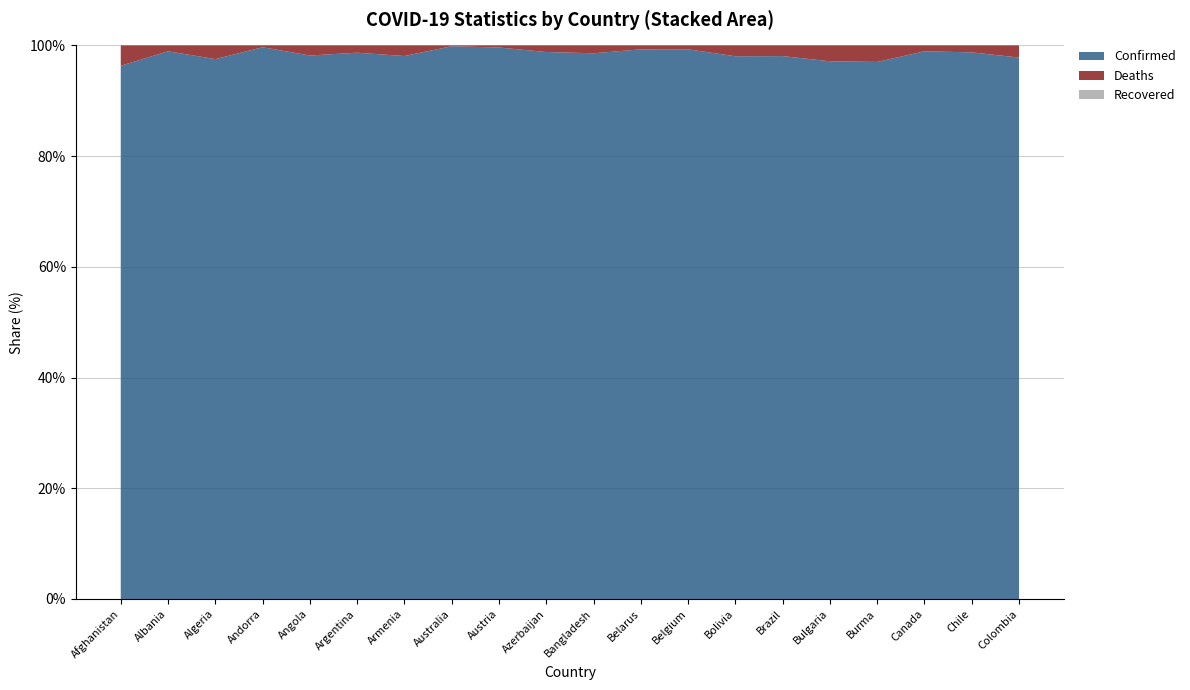

Reading right to left, transcribe all the data shown in this chart.

Confirmed: 6312657	4880884	4419612	633045	1285248	34999495	1110190	4627186	994037	2036393	823975	5517893	10560280	445513	9723924	103131	46824	271023	333256	205229
Deaths: 141881	62211	47688	19487	37997	688907	22244	33021	7118	29431	9973	21144	15980	8709	130017	1917	156	6881	3594	7832
Recovered: 0	0	0	0	0	0	0	0	0	0	0	0	0	0	0	0	0	0	0	0